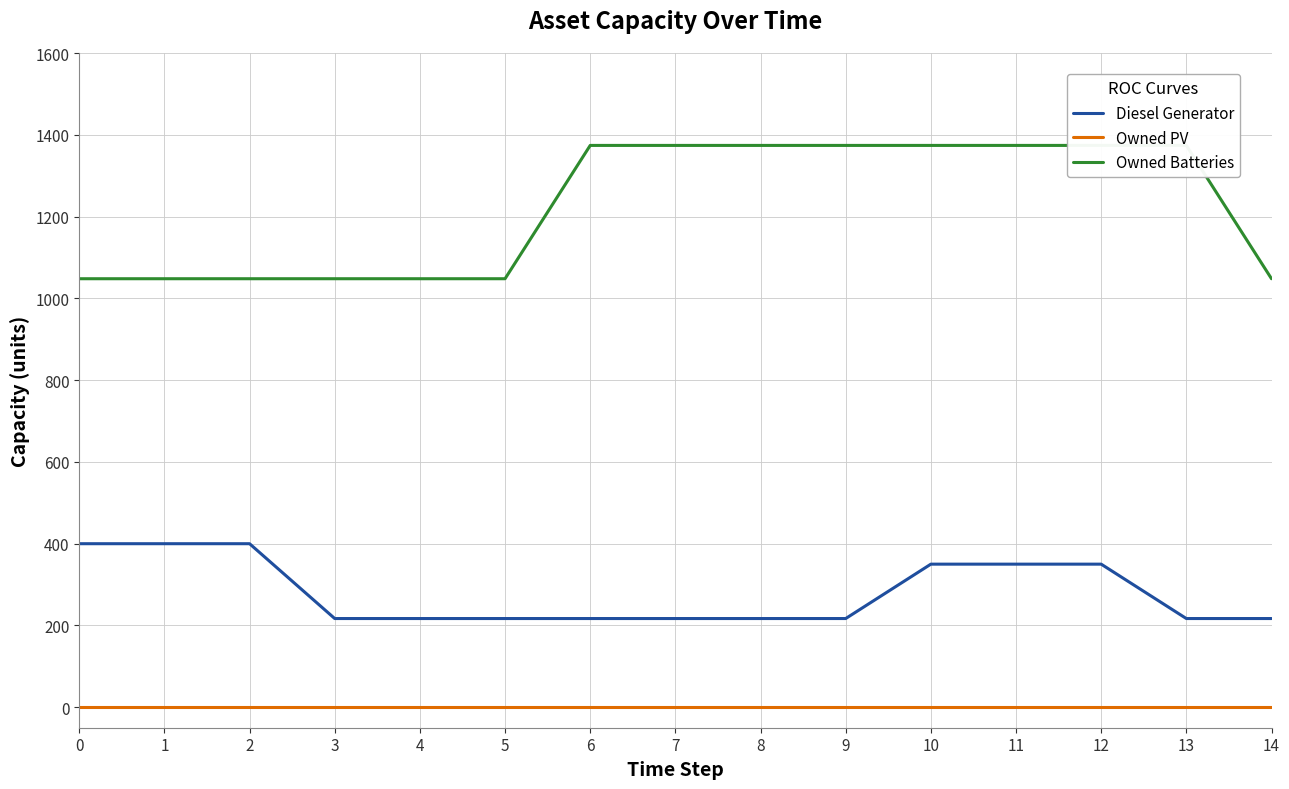

Read the Owned Batteries value at 10, to the nearest 10.

1370